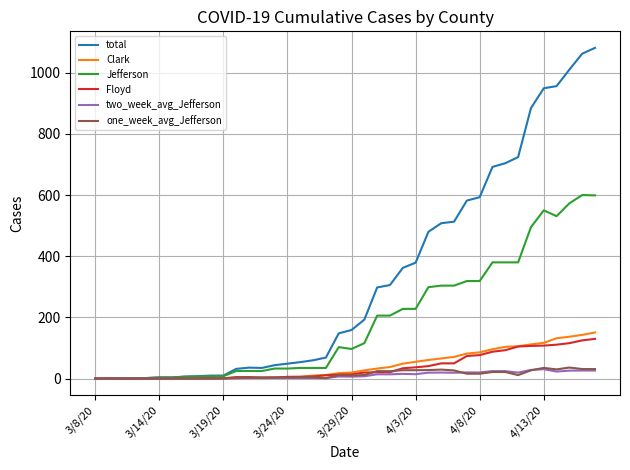

What is the maximum value shown in the chart?

1081.0